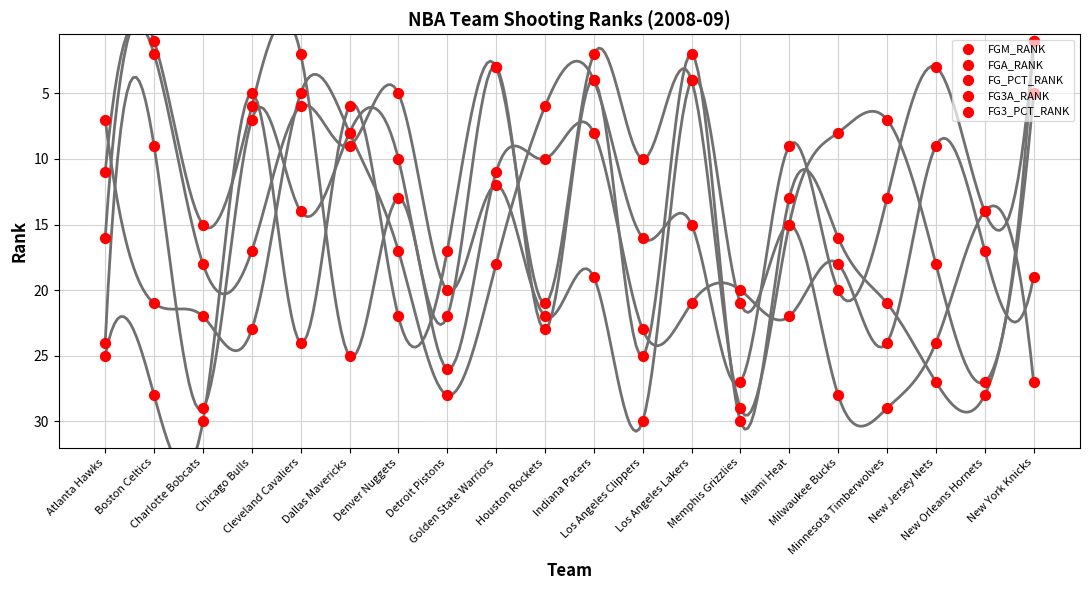

At which category is the sum across all series the highest?

Memphis Grizzlies